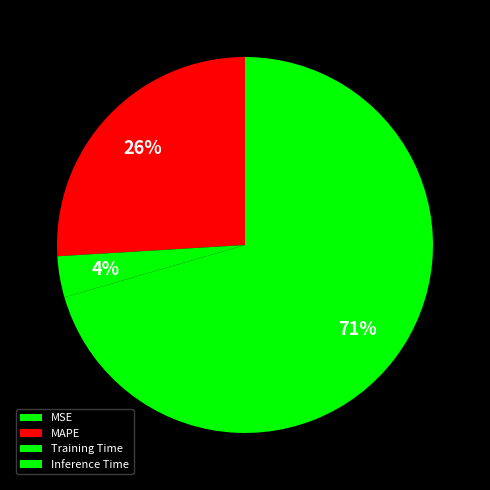

Does MAPE represent more than half of the total?

No